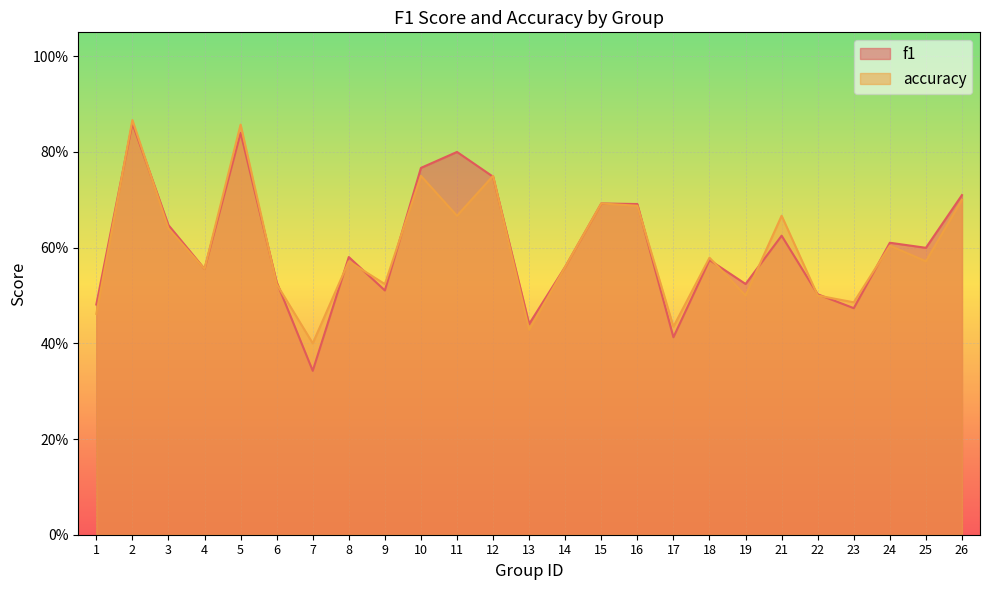

What are all the series names shown in the legend?

f1, accuracy